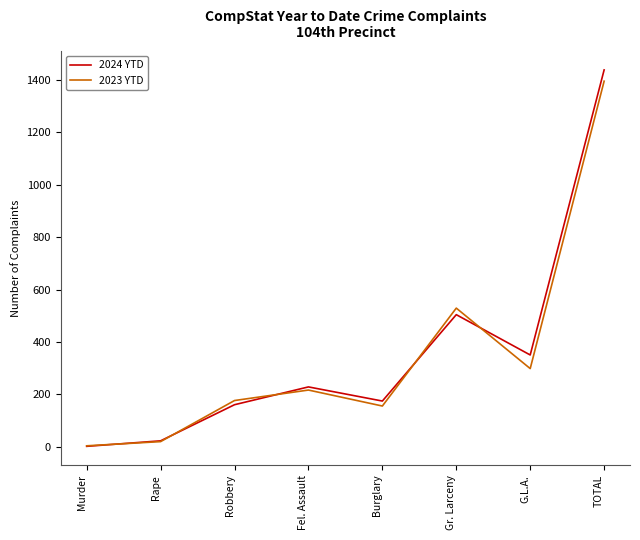

What is the average value of the 2024 YTD series?

360